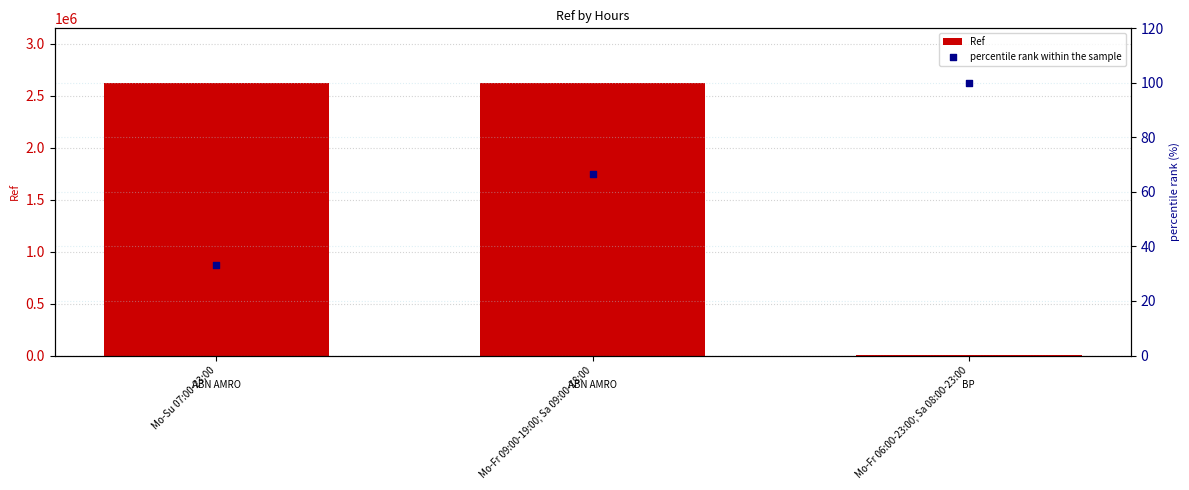

Is the value of Ref at Mo-Fr 06:00-23:00; Sa 08:00-23:00 greater than the value of percentile rank within the sample at Mo-Fr 09:00-19:00; Sa 09:00-18:00?

Yes